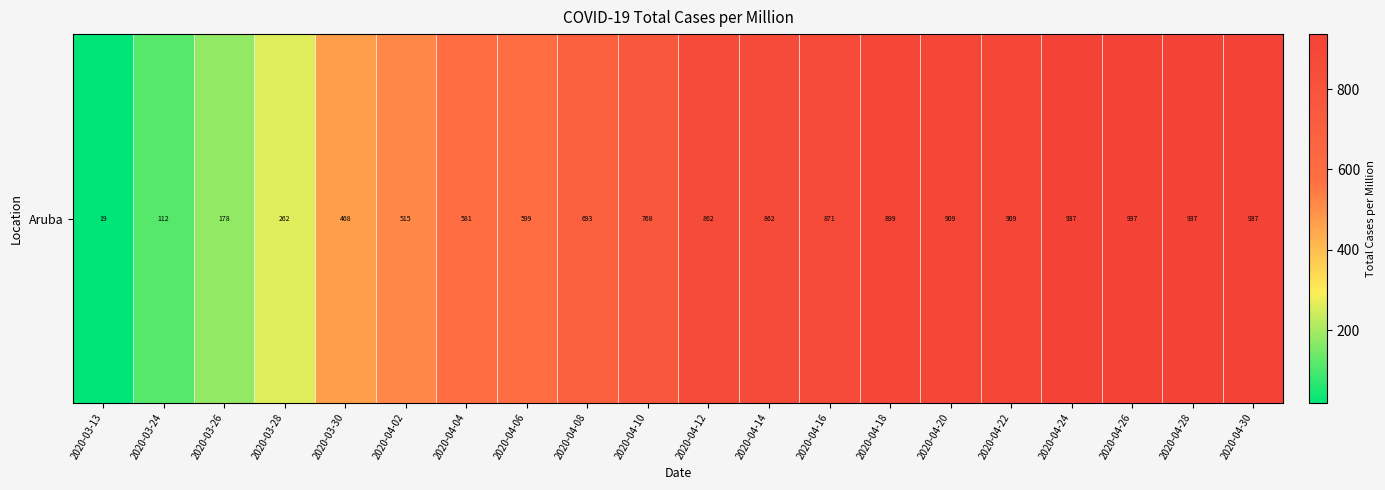

What is the smallest value displayed?

18.7